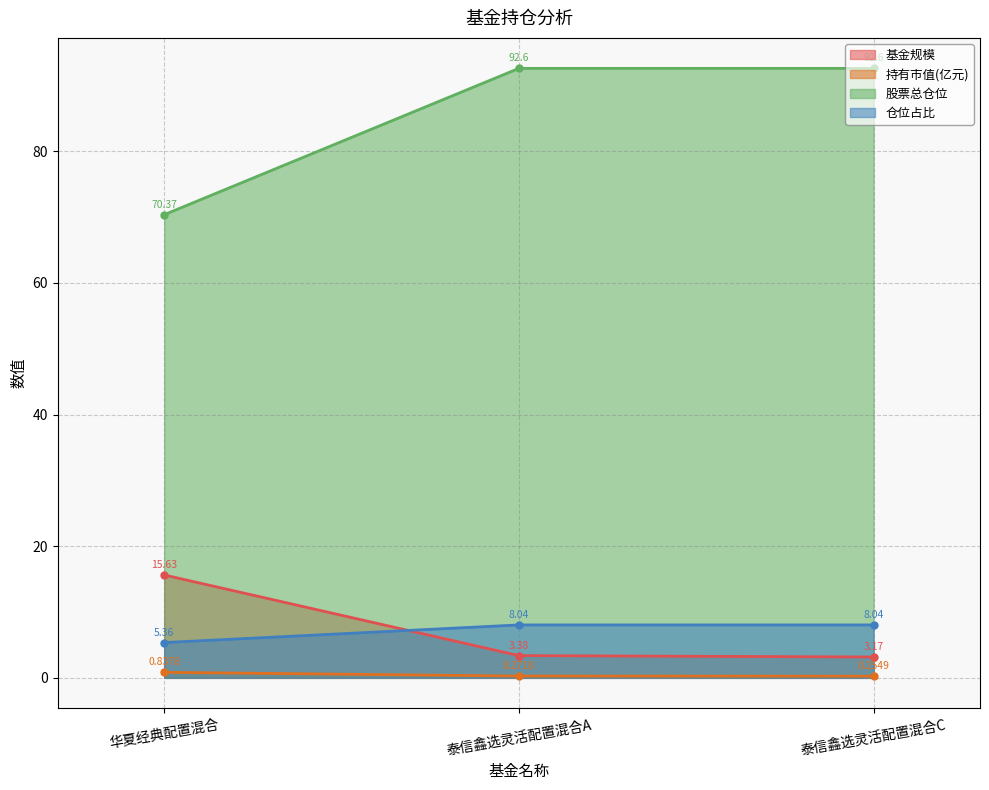

The 股票总仓位 series shows 48.5 at 泰信鑫选灵活配置混合C. True or false?

False